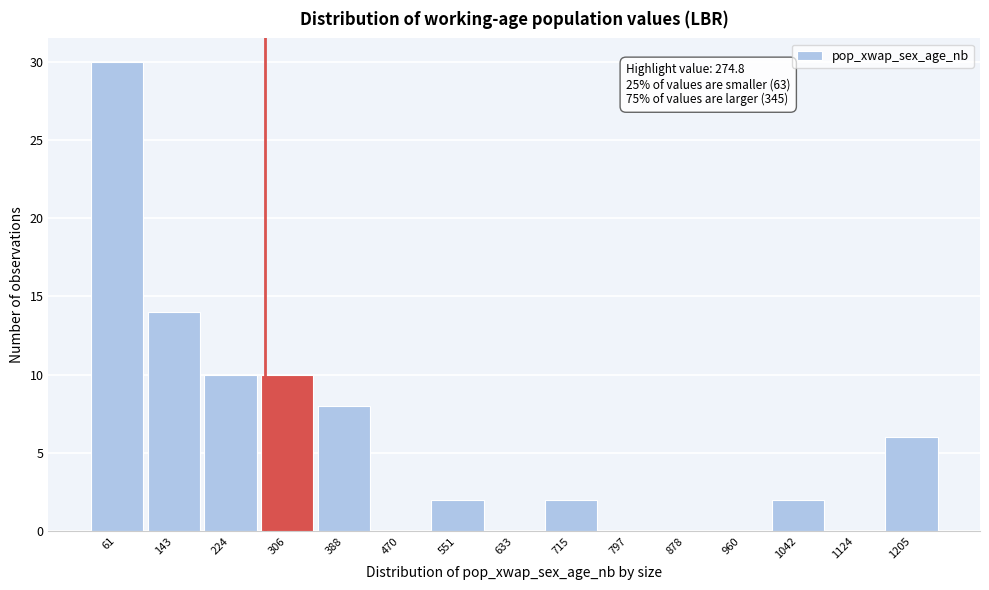

Which range on the x-axis has the tallest bar?

20 to 100